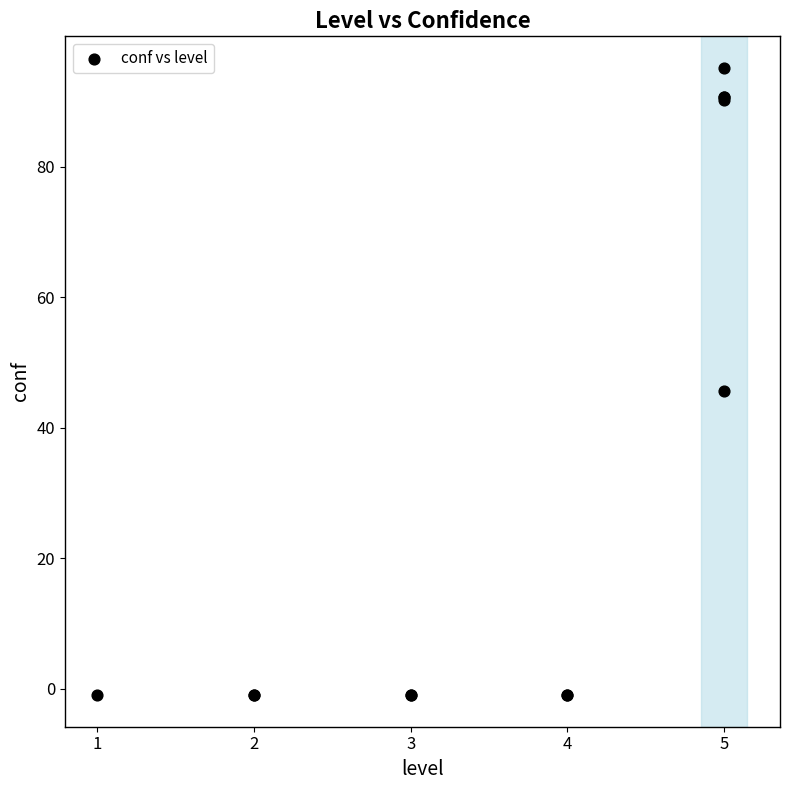

What Y value in the scatter plot is closest to 47?

45.6